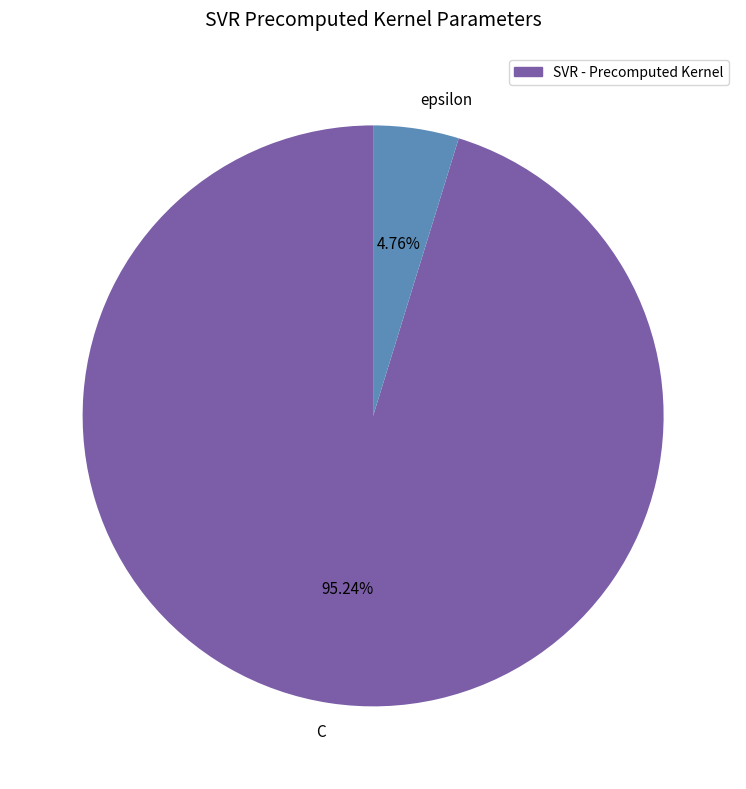

Which slice is the largest?

C